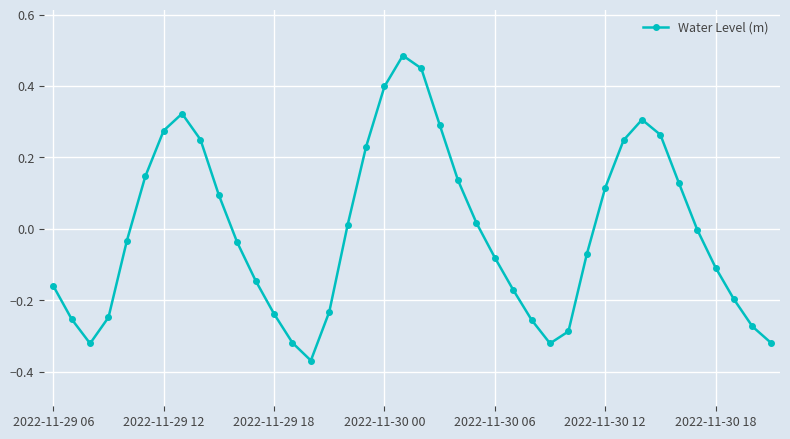

How many data points does each series have?

40